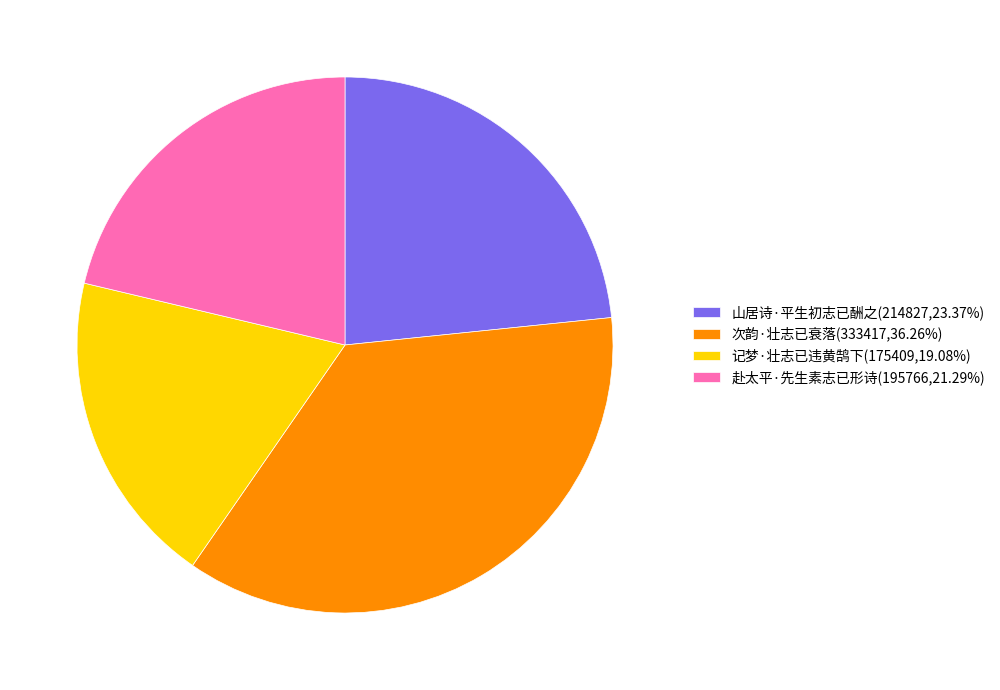

What is the smallest slice in the pie chart?

记梦·壮志已违黄鹄下